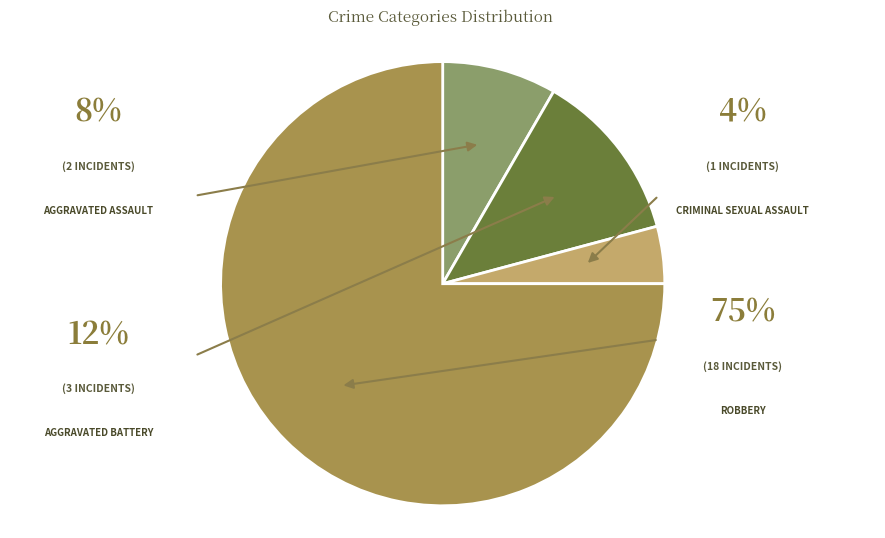

Count the number of slices in the pie.

4